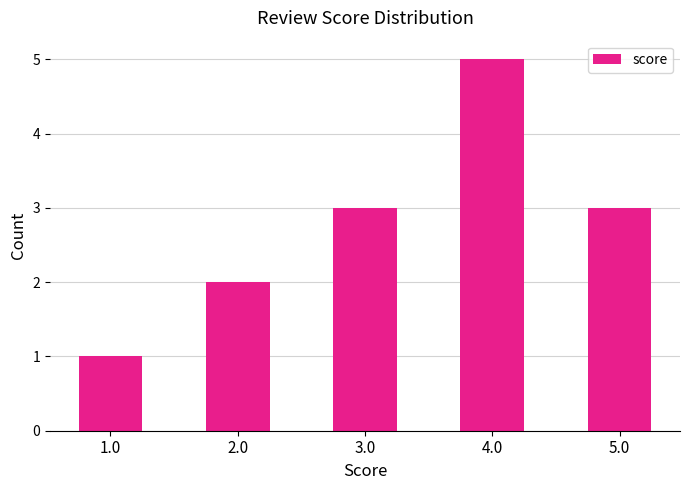

The chart shows a value of 5 at 5.0. True or false?

False